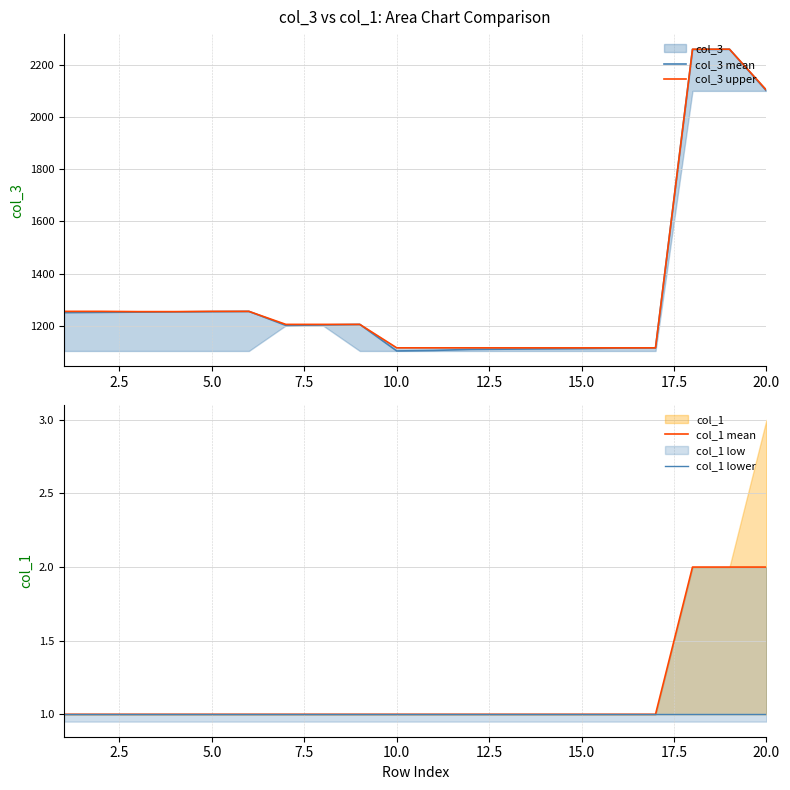

True or false: col_1 mean has a value of 2 at 5.0.

False